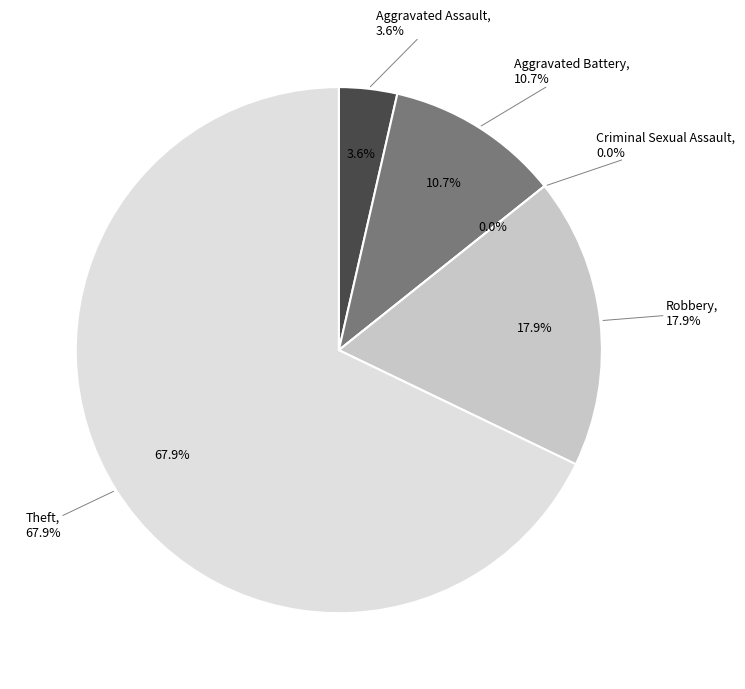

Rank the categories by value from highest to lowest.

Theft, Robbery, Aggravated Battery, Aggravated Assault, Criminal Sexual Assault